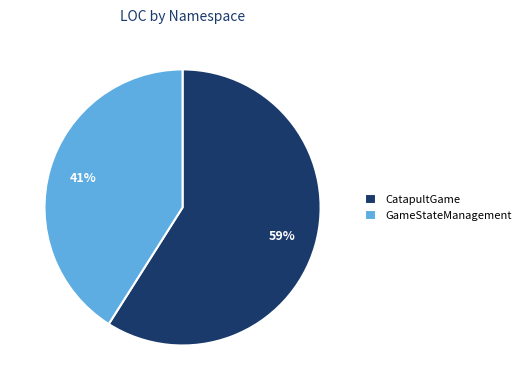

Between GameStateManagement and CatapultGame, which is larger?

CatapultGame